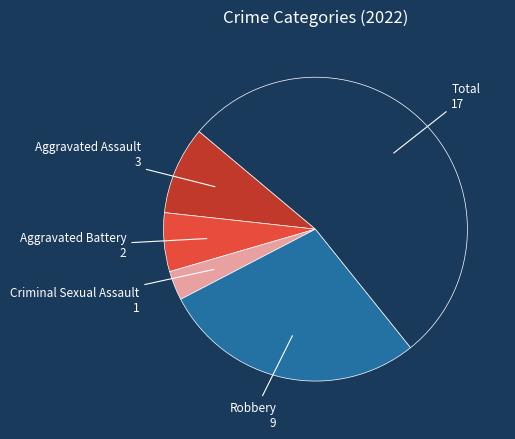

Does any single category account for the majority?

Yes